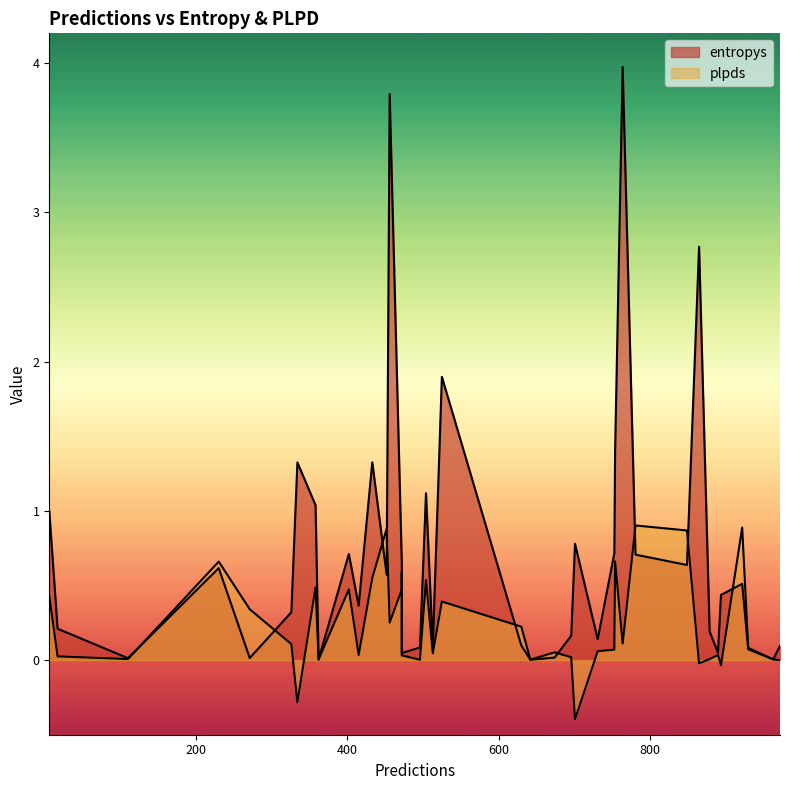

At how many categories does at least one series exceed 3?

2